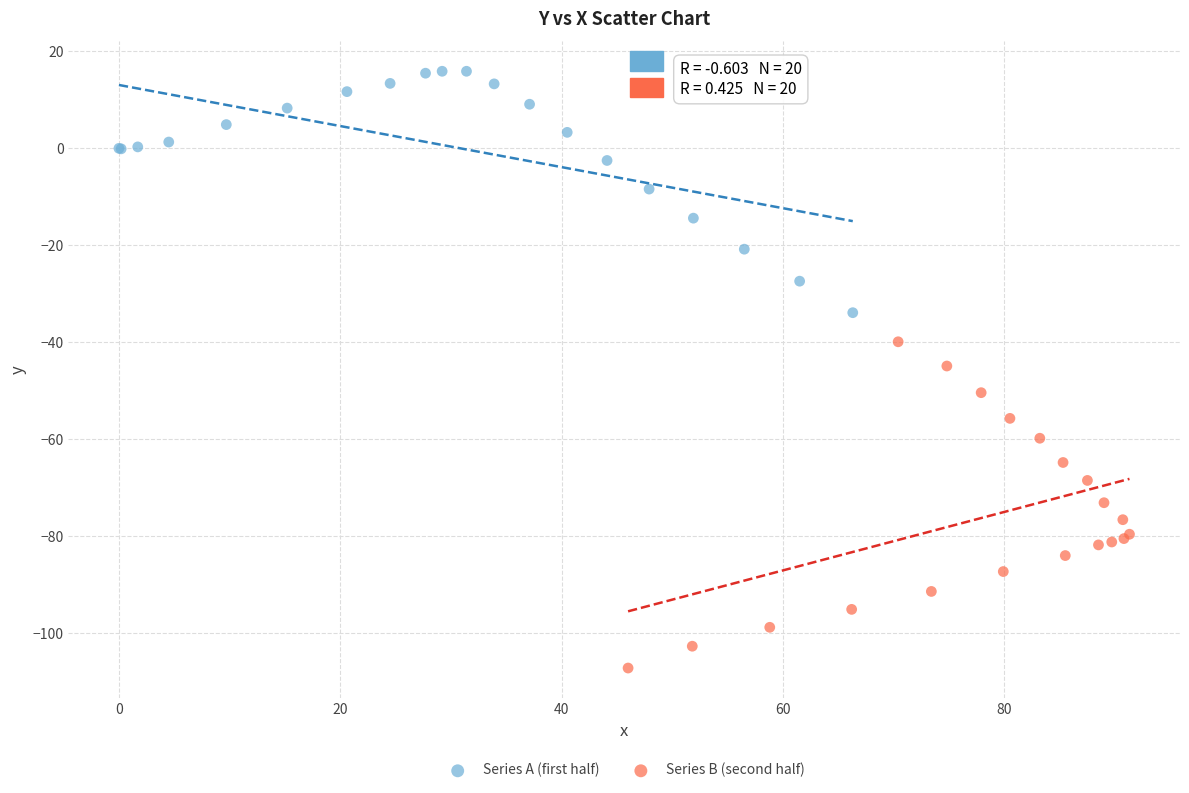

Which series reaches the minimum Y coordinate?

Series B (second half)